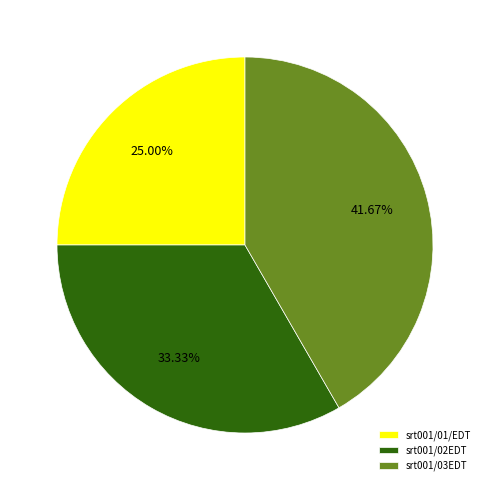

Between srt001/01/EDT and srt001/03EDT, which is larger?

srt001/03EDT